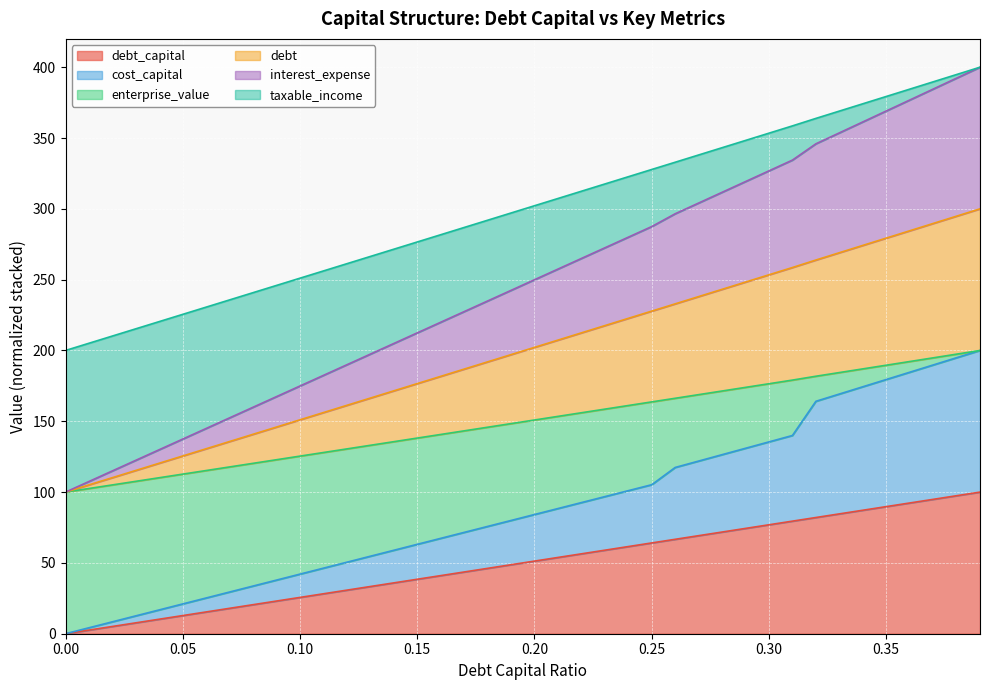

True or false: cost_capital has more than 1 interior local peaks.

False